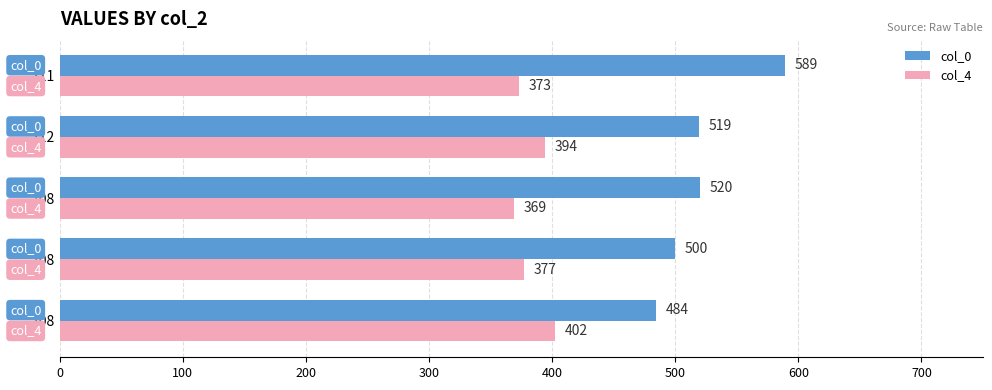

How many categories are shown in the chart?

5